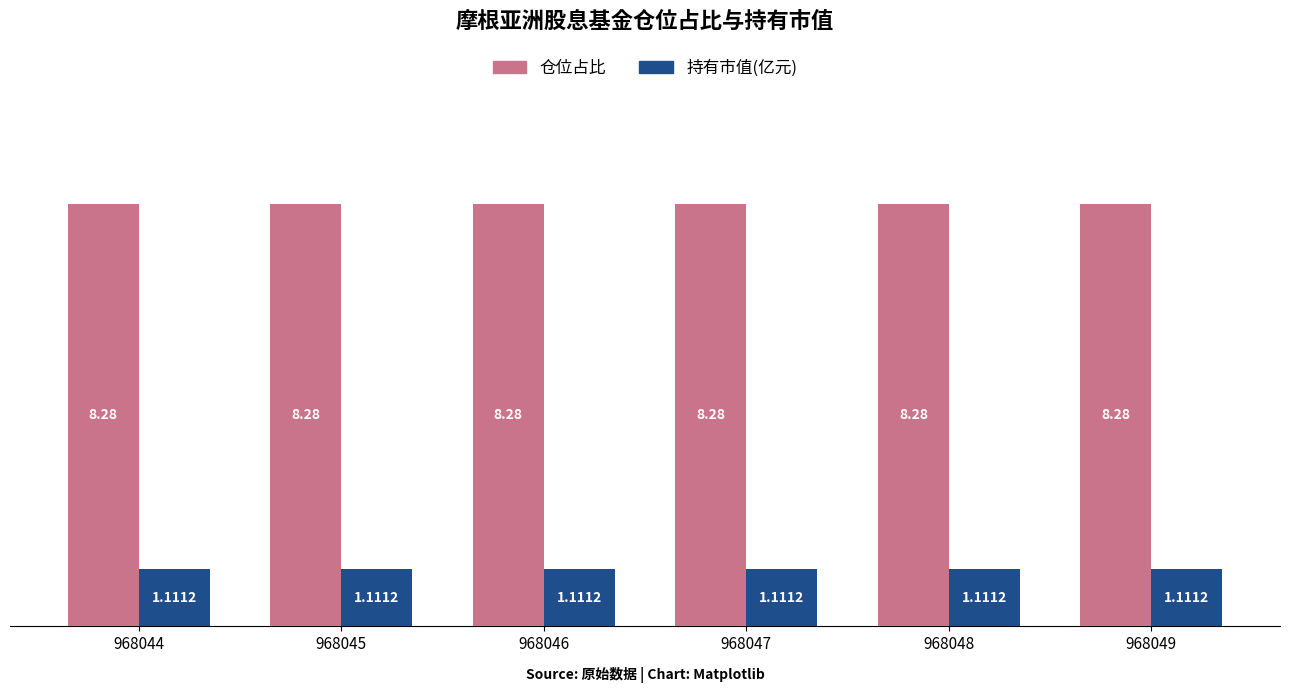

Rank the series by their maximum value, from highest to lowest.

仓位占比, 持有市值(亿元)